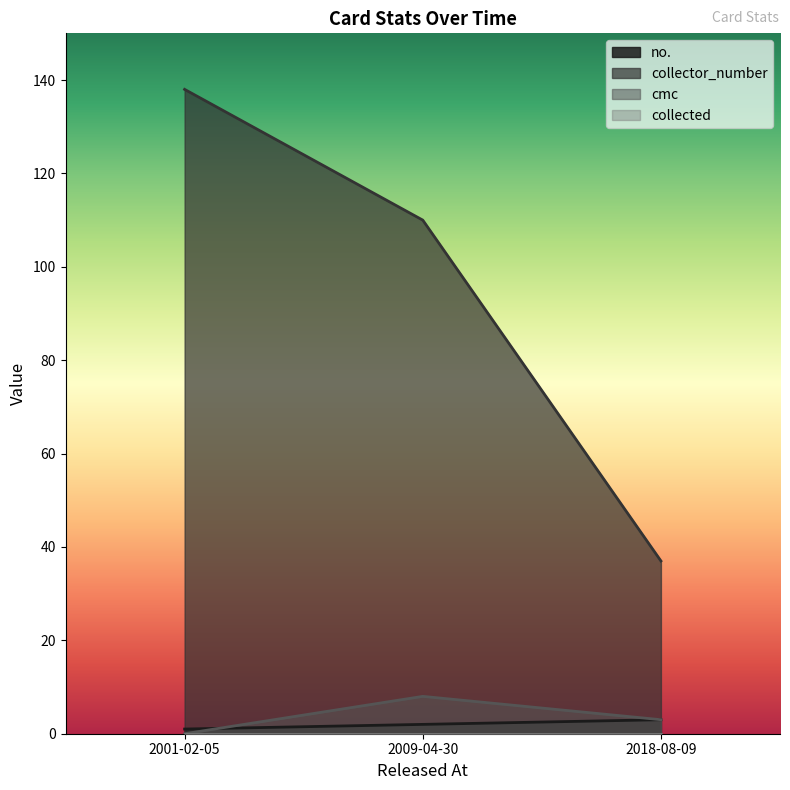

What is the difference between the maximum and minimum values in the collector_number series?

101